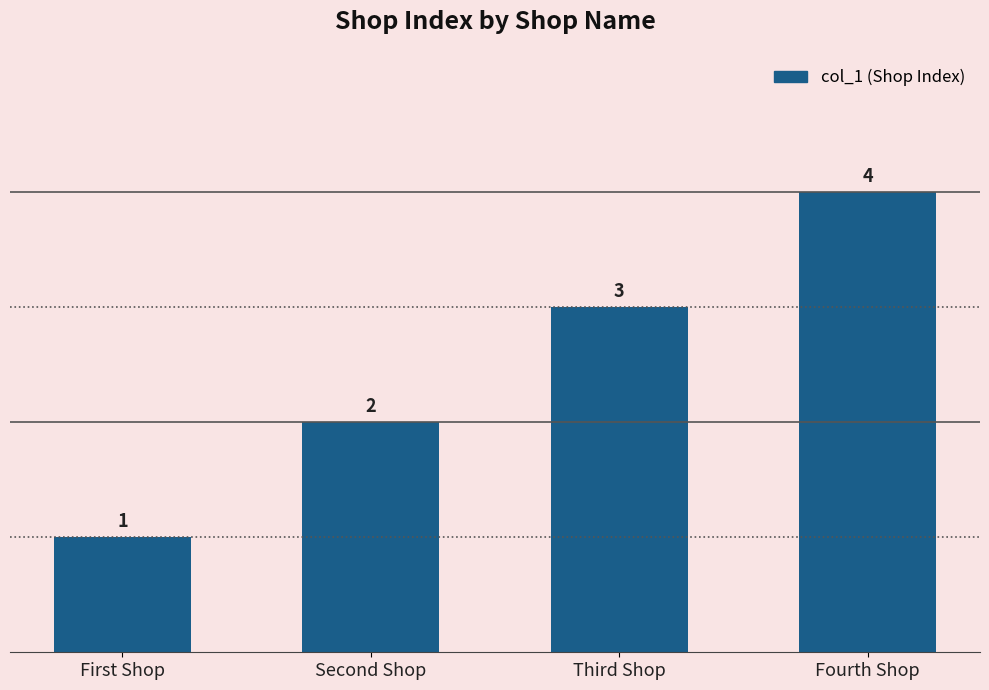

Reading left to right, what are all the values shown in this chart?

First Shop=1	Second Shop=2	Third Shop=3	Fourth Shop=4